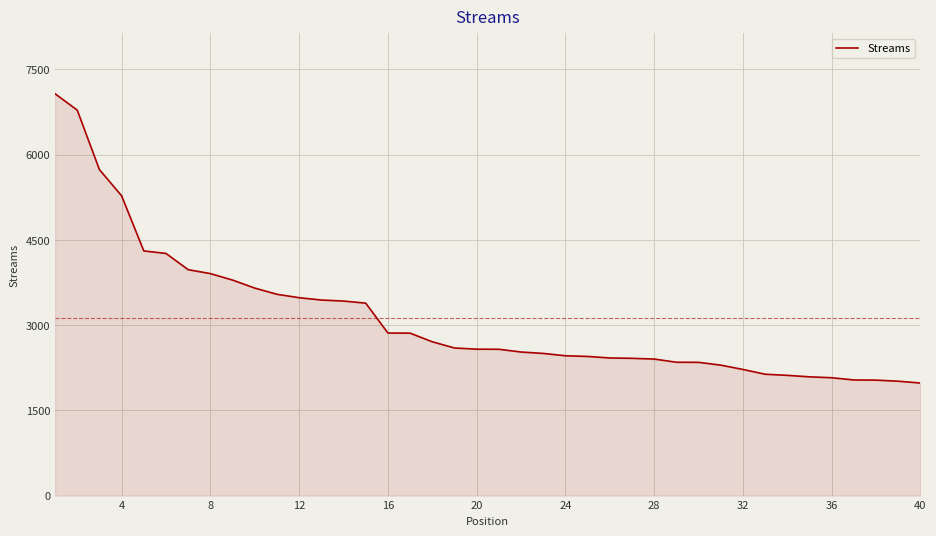

What is the difference between the maximum and minimum values?

5092